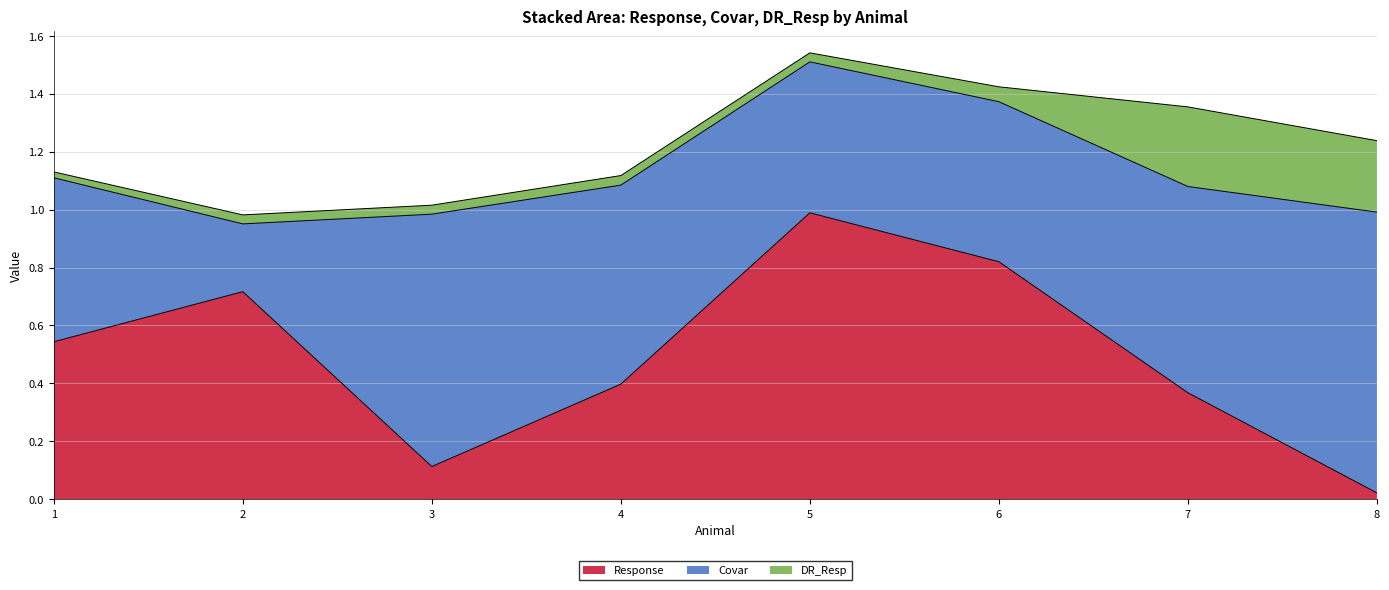

True or false: Response has a value of 0.9 at 1.

False